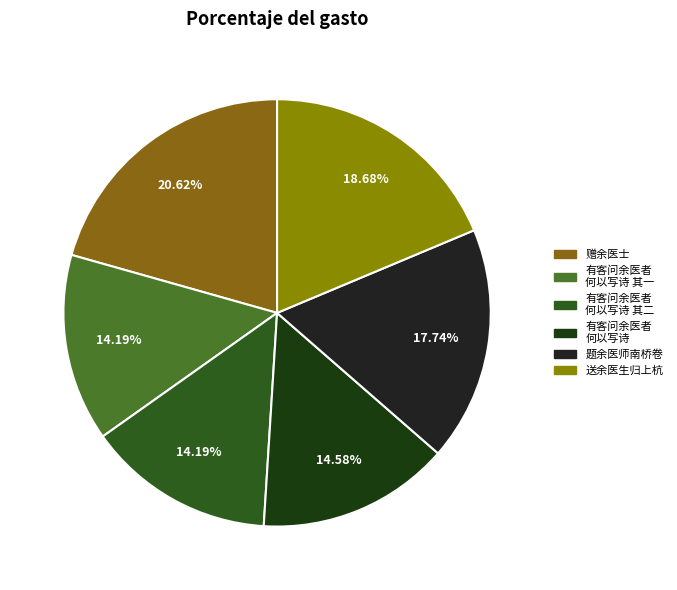

Is there any slice that represents more than half of the pie?

No